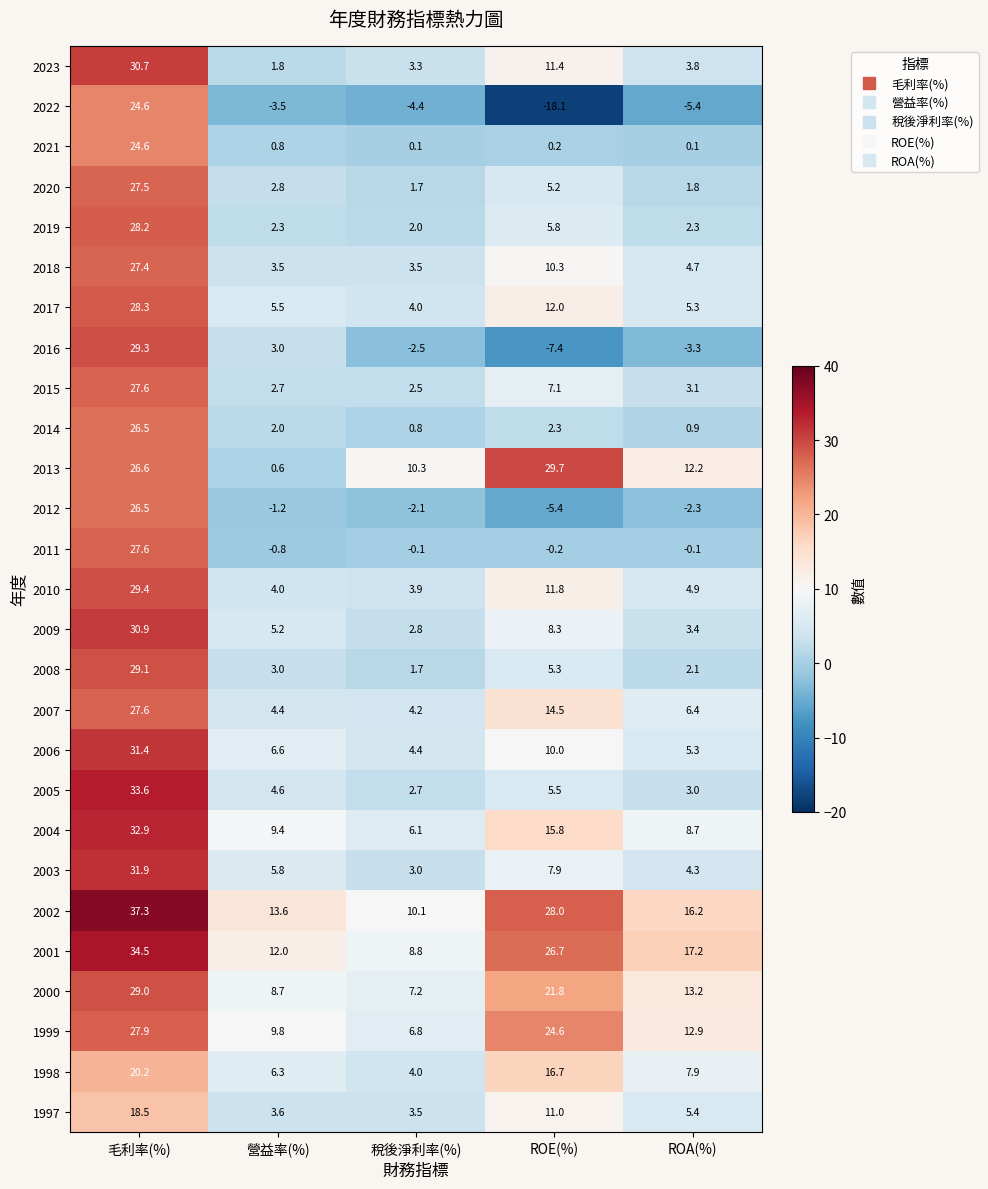

Which series has the largest range (max minus min)?

2022